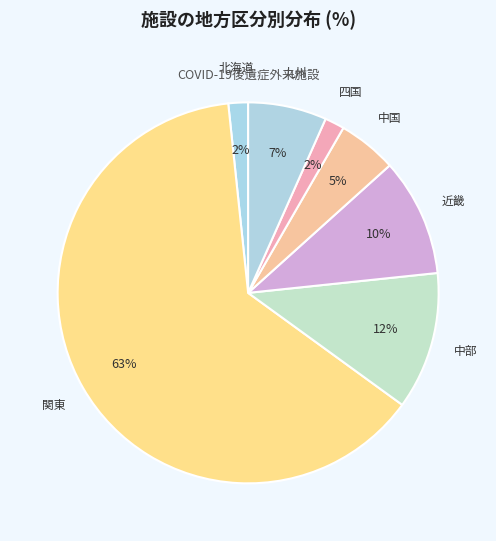

Which category accounts for the majority?

関東